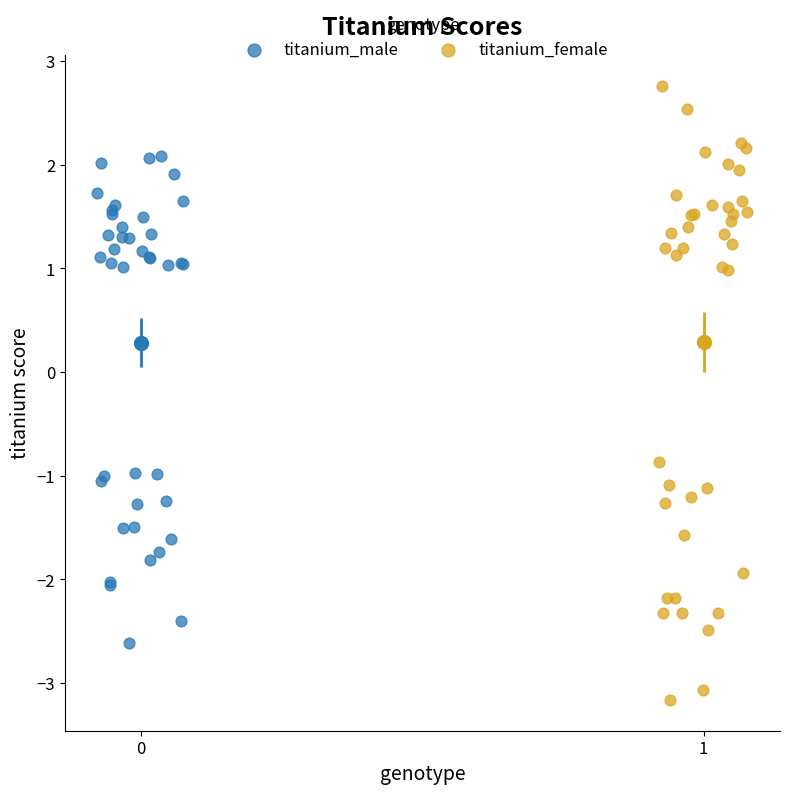

Which series contains the lowest Y value?

titanium_female